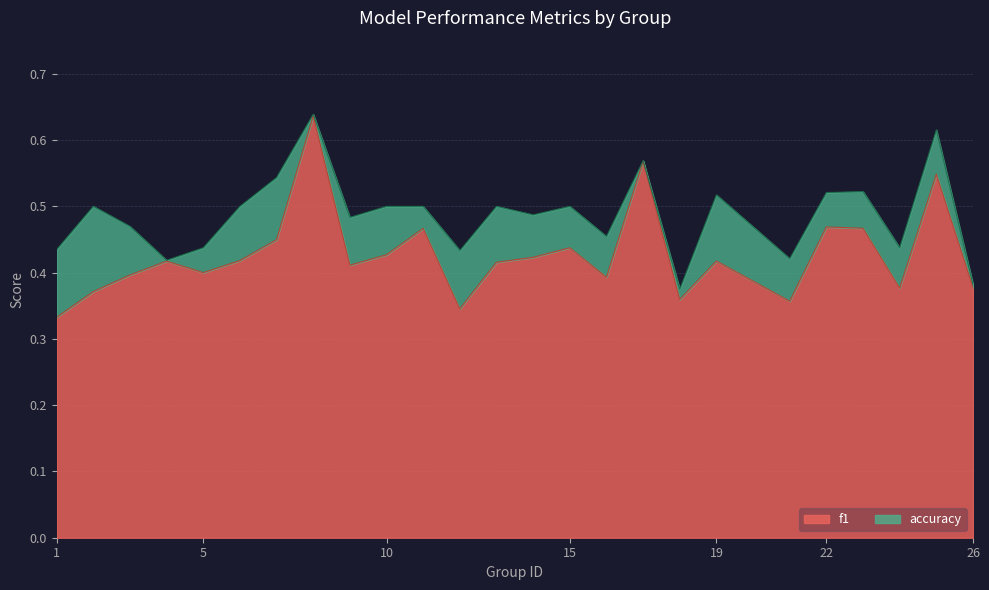

The f1 series shows 0.2 at 1. True or false?

False